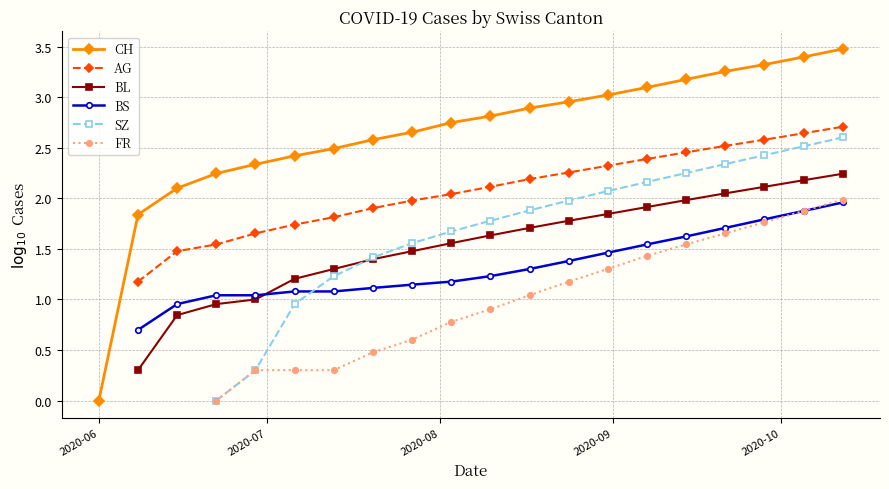

At how many categories does at least one series exceed 3?

7